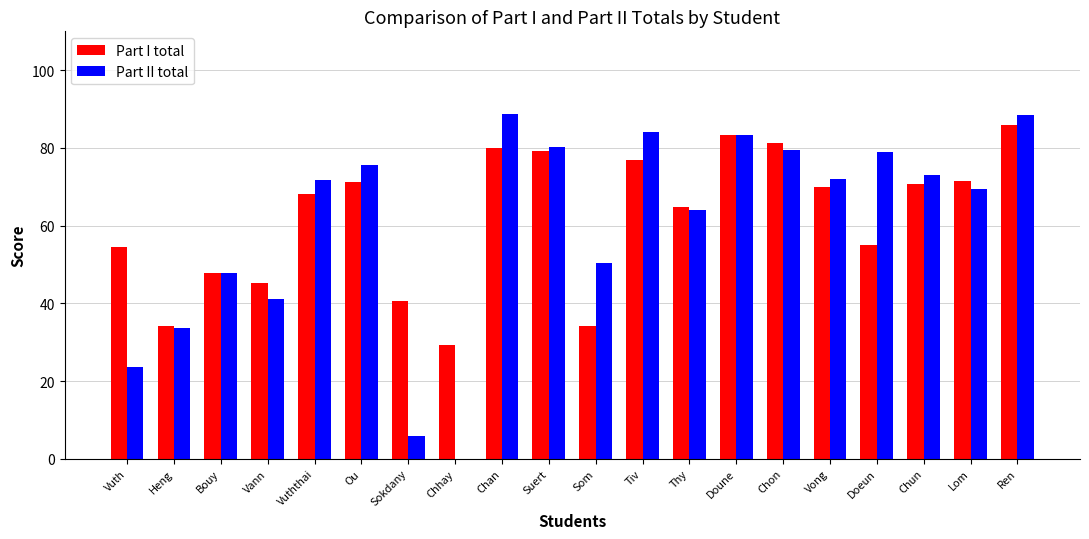

What is the total value across all series at Sokdany?

46.5